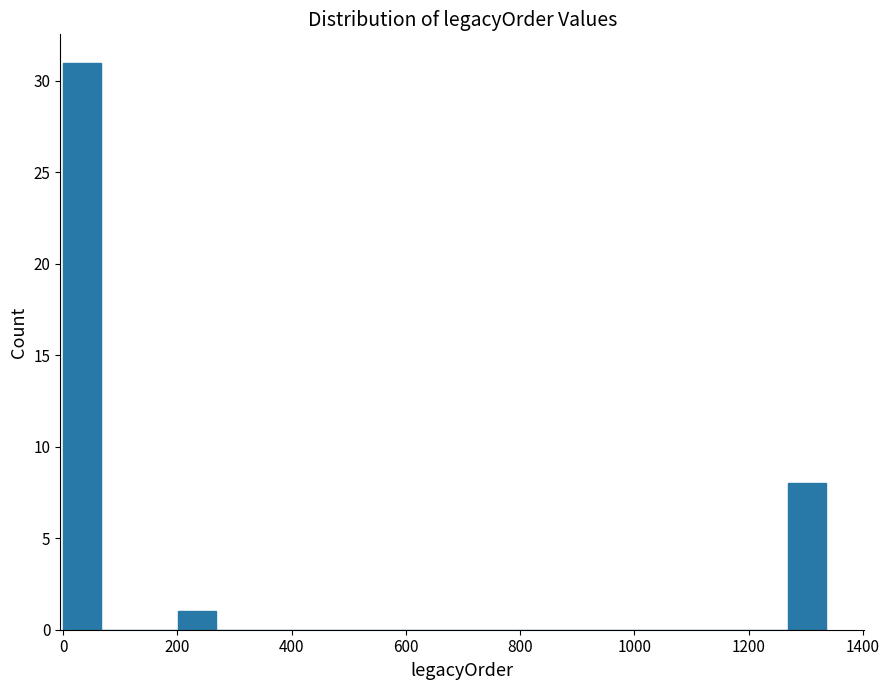

Read against the x-axis, roughly where is the centre of the tallest bar?

40